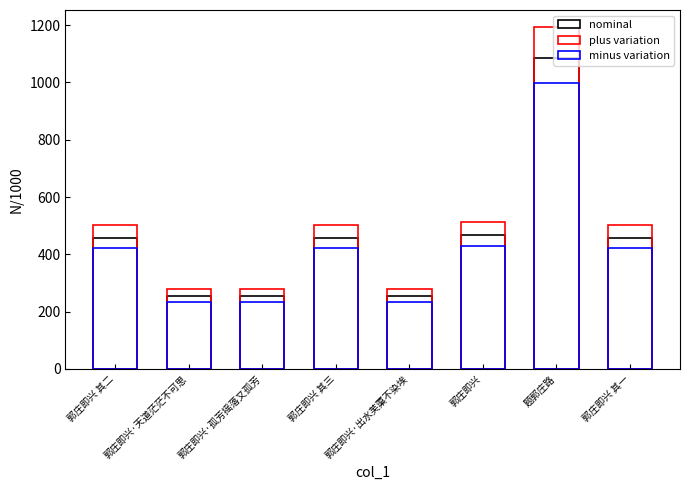

What is the total value across all series at 郭庄即兴 其三?

1381.4